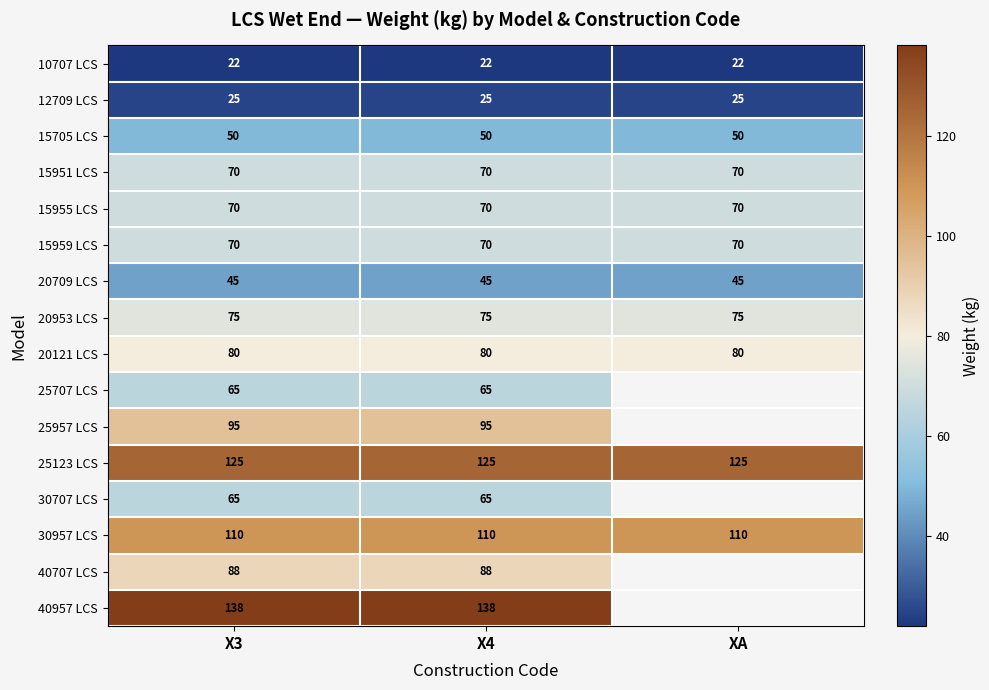

What is the highest value of the 20121 LCS series?

80